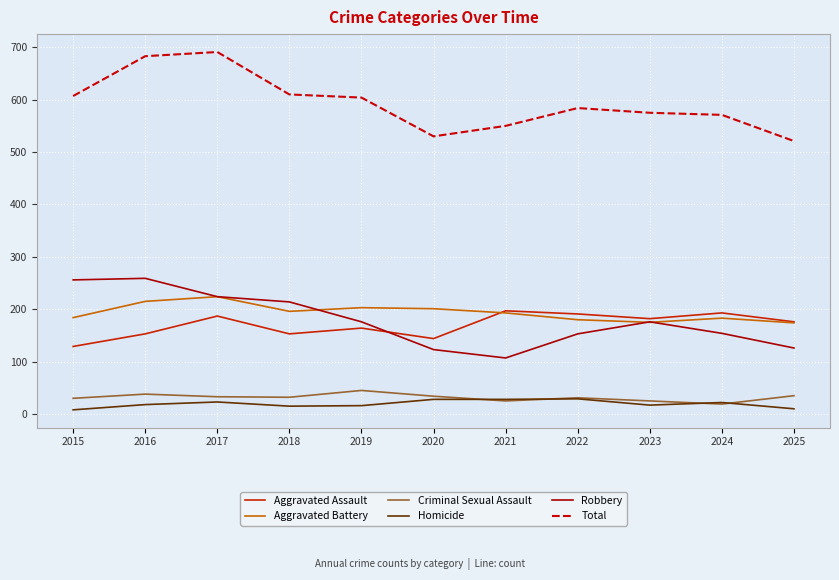

What is the spread (max minus min) of values at 2019?

588